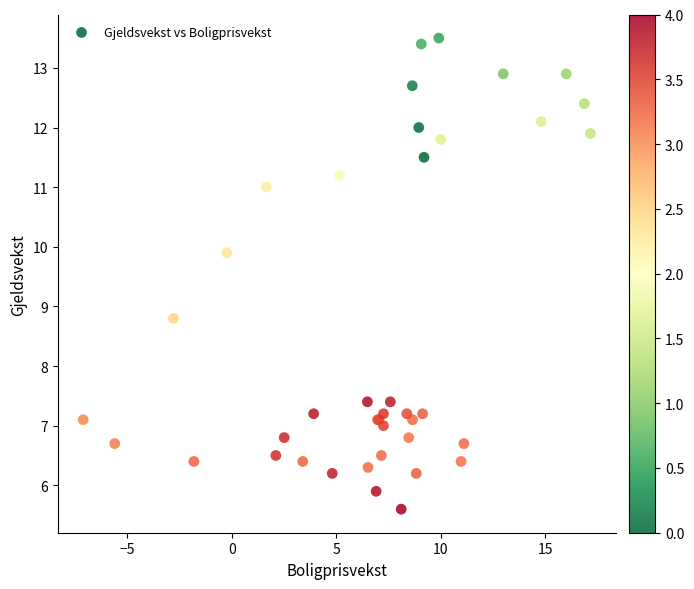

What Y value in the scatter plot is closest to 9?

8.8